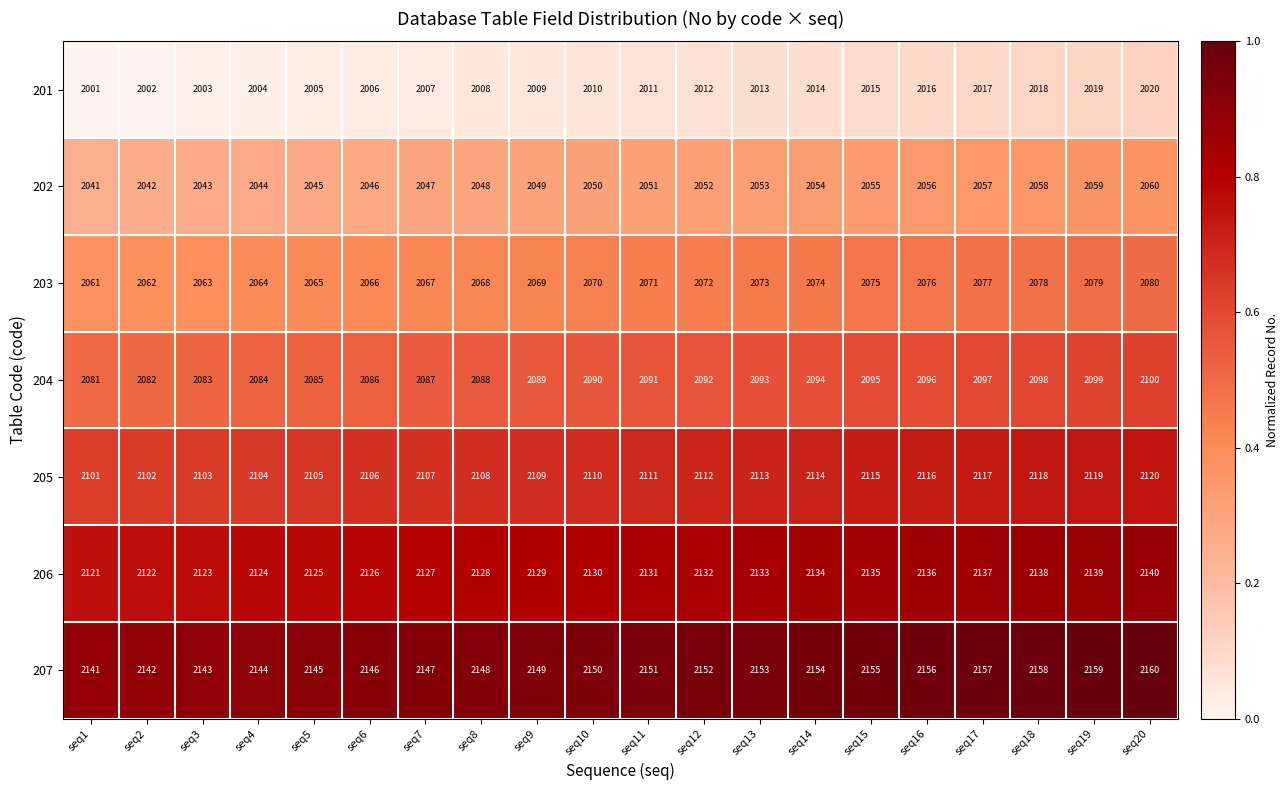

What is the highest value of the 204 series?

2100